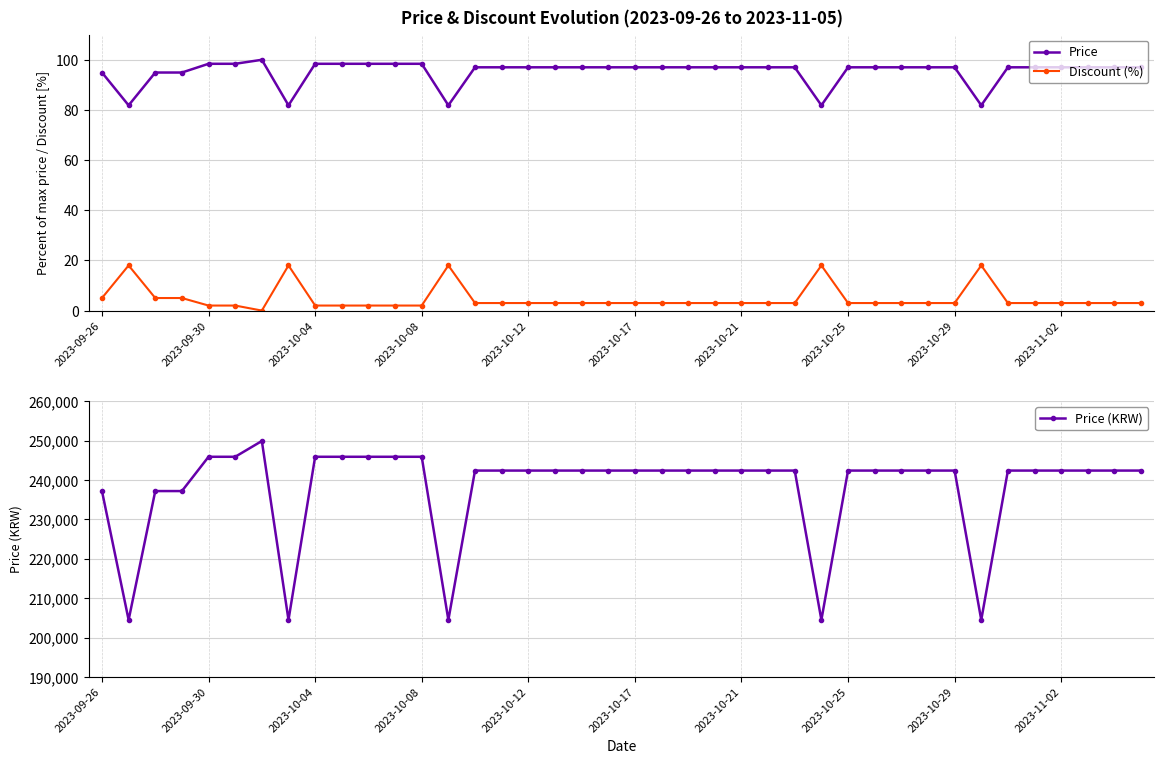

Reading left to right, extract all data points from this chart.

Price: 94.9	81.8	94.9	94.9	98.4	98.4	100.0	81.8	98.4	98.4	98.4	98.4	98.4	81.8	97.0	97.0	97.0	97.0	97.0	97.0	97.0	97.0	97.0	97.0	97.0	97.0	97.0	81.8	97.0	97.0	97.0	97.0	97.0	81.8	97.0	97.0	97.0	97.0	97.0	97.0
Discount (%): 5.0	18.0	5.0	5.0	2.0	2.0	0.0	18.0	2.0	2.0	2.0	2.0	2.0	18.0	3.0	3.0	3.0	3.0	3.0	3.0	3.0	3.0	3.0	3.0	3.0	3.0	3.0	18.0	3.0	3.0	3.0	3.0	3.0	18.0	3.0	3.0	3.0	3.0	3.0	3.0
Price (KRW): 237200.0	204500.0	237200.0	237200.0	245900.0	245900.0	249900.0	204500.0	245900.0	245900.0	245900.0	245900.0	245900.0	204500.0	242400.0	242400.0	242400.0	242400.0	242400.0	242400.0	242400.0	242400.0	242400.0	242400.0	242400.0	242400.0	242400.0	204500.0	242400.0	242400.0	242400.0	242400.0	242400.0	204500.0	242400.0	242400.0	242400.0	242400.0	242400.0	242400.0